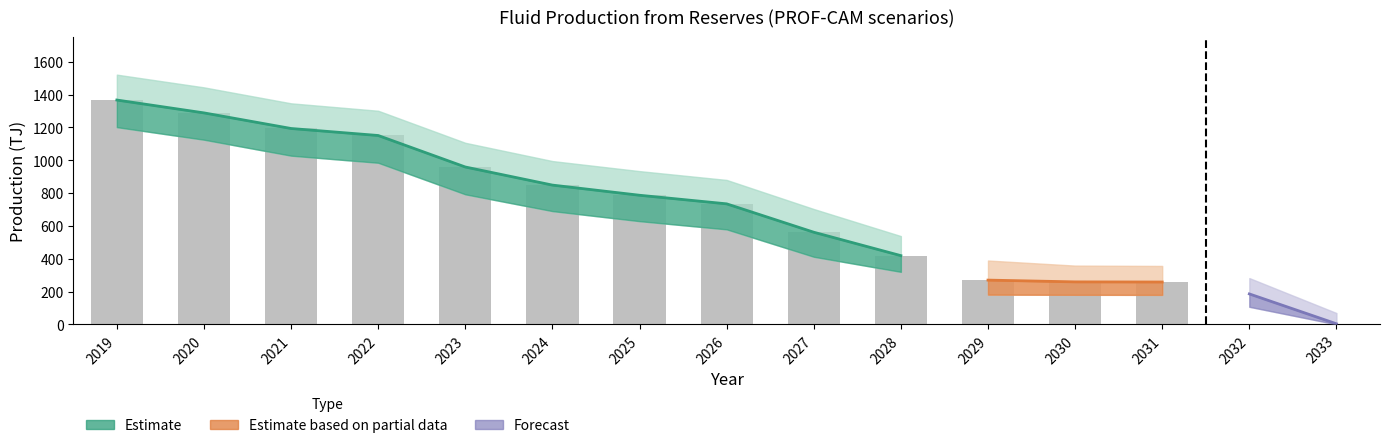

What is the total value across all series at 2022?

1151.1